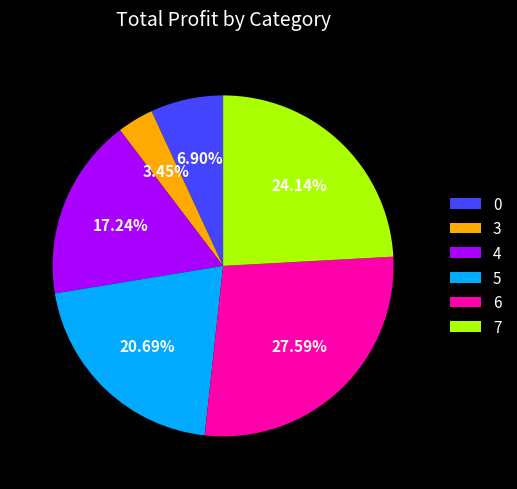

To the nearest percent, what is the difference between the 4 and 5 slice percentages?

3%